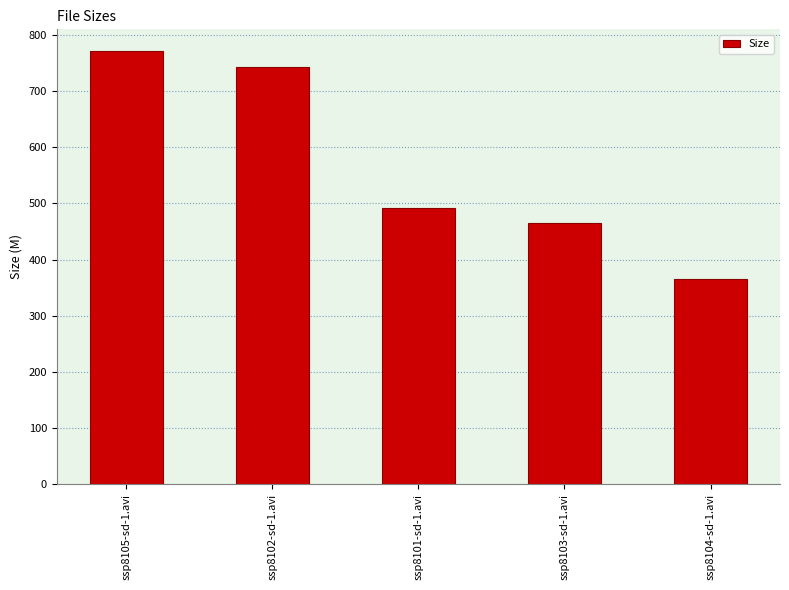

List the labels in order of value, smallest first.

ssp8104-sd-1.avi, ssp8103-sd-1.avi, ssp8101-sd-1.avi, ssp8102-sd-1.avi, ssp8105-sd-1.avi